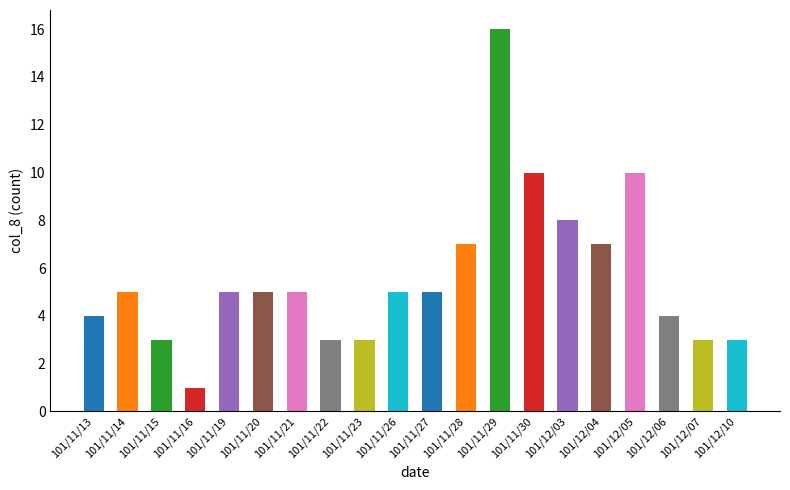

The chart shows a value of 5 at 101/11/14. True or false?

True